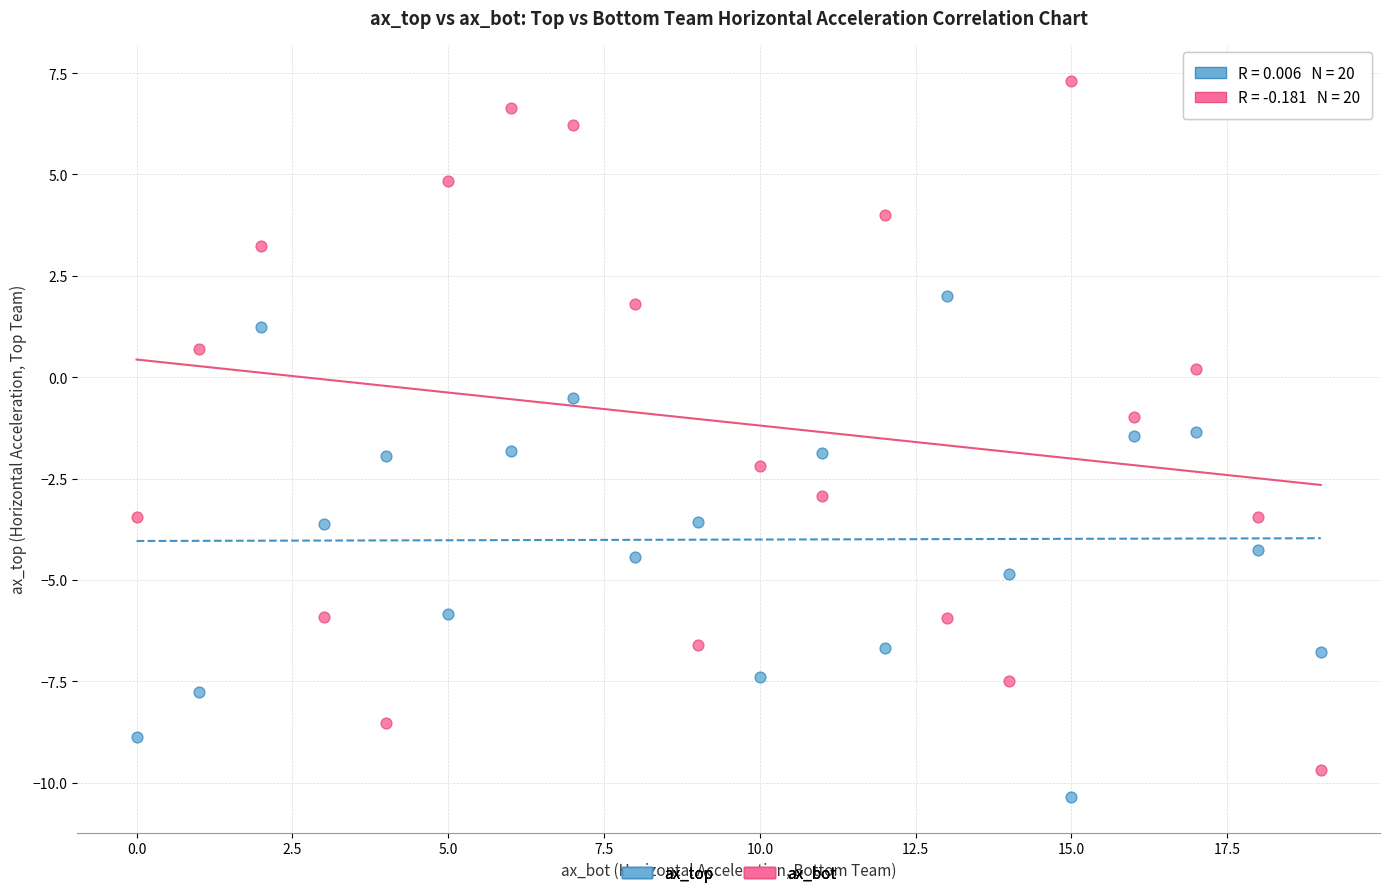

Which series has the largest Y range (max minus min)?

ax_bot